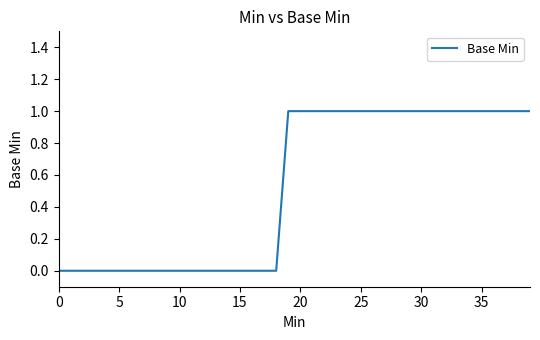

What is the label of the 1st point from the right?

39